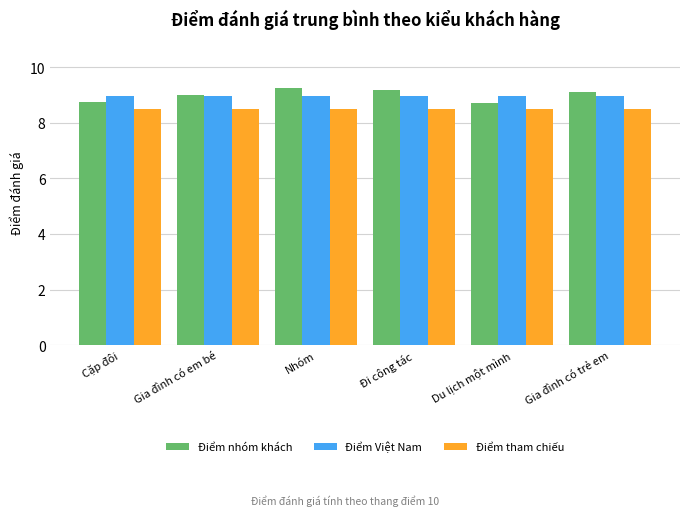

How many bars are there in total?

18